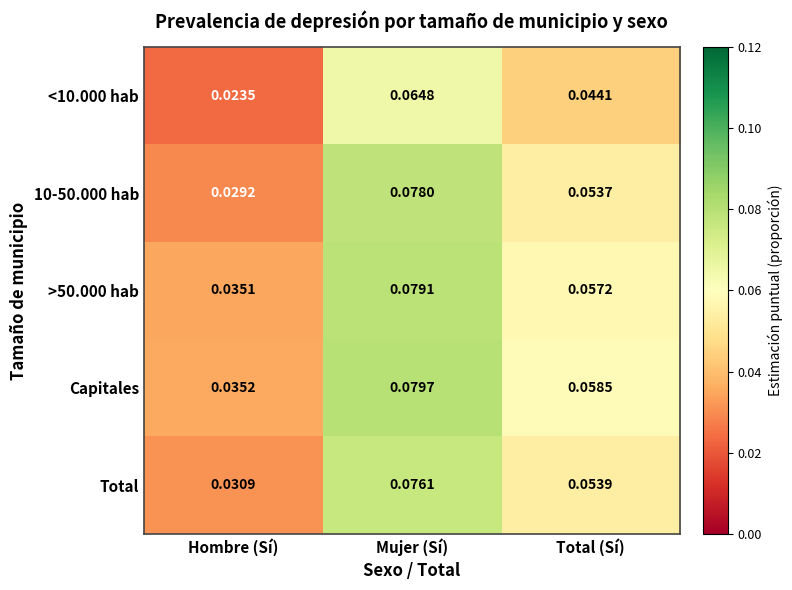

Which category has the lowest value across all series?

Hombre (Sí)